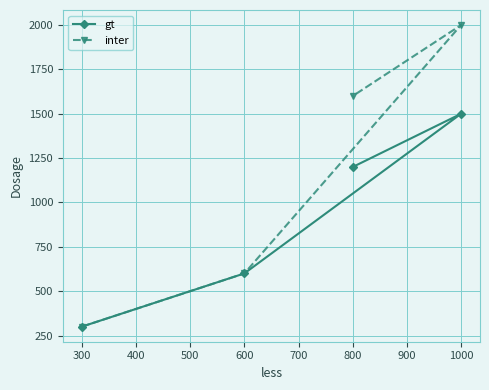

Reading left to right, transcribe all the data shown in this chart.

gt: 300=300	600=600	800=1200	1000=1500
inter: 300=300	600=600	800=1600	1000=2000